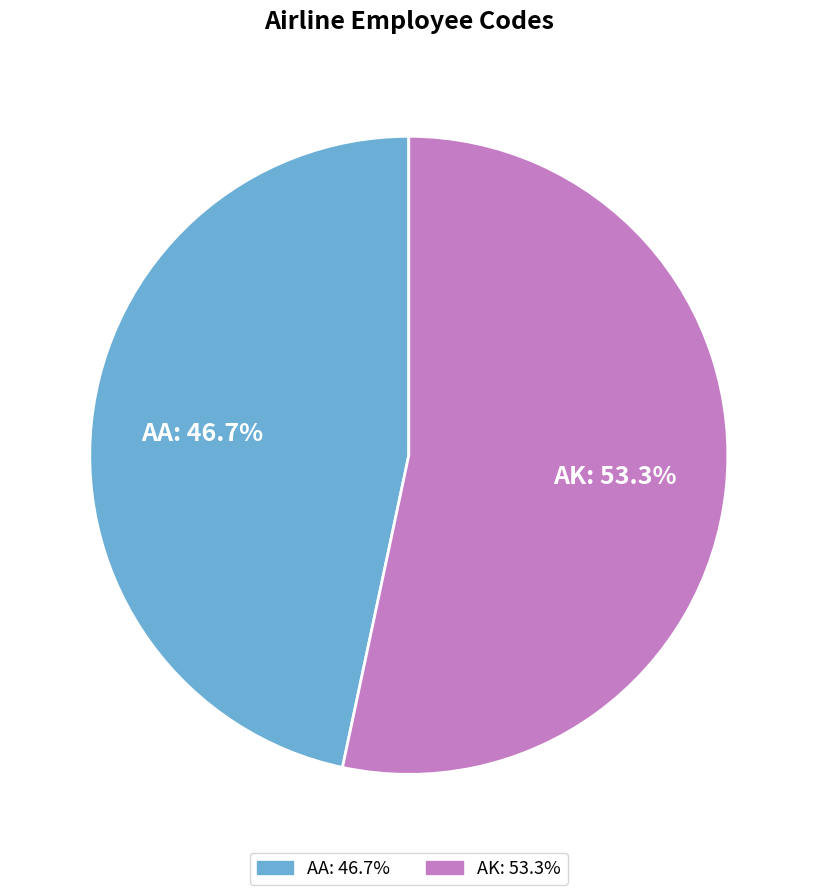

How many segments does this pie chart have?

2